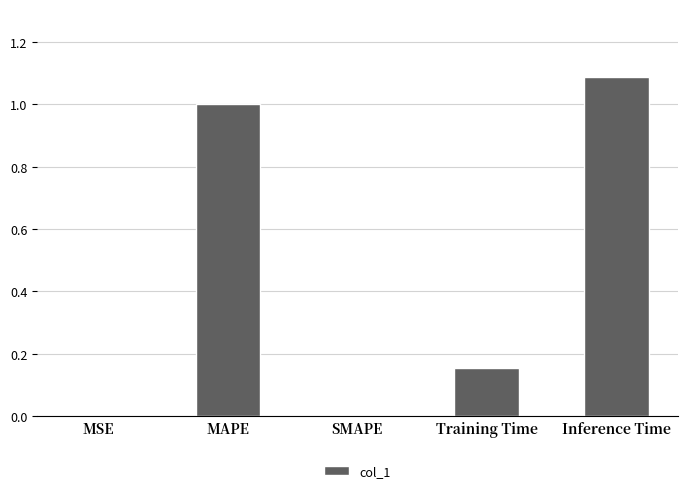

What is the change in value from MAPE to SMAPE?

-1.0